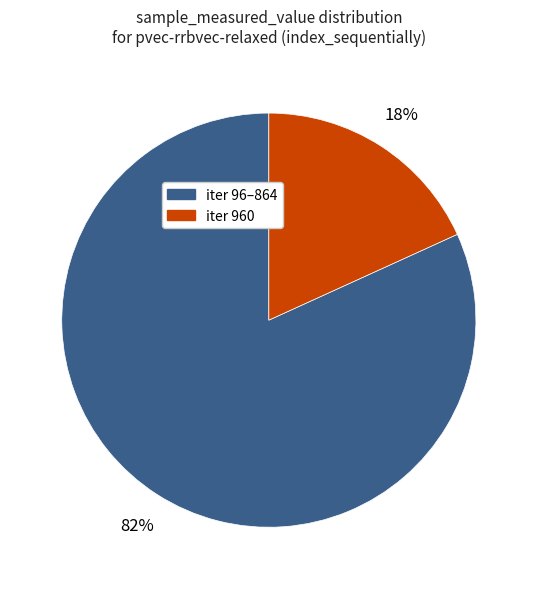

Is there any slice that represents more than half of the pie?

Yes